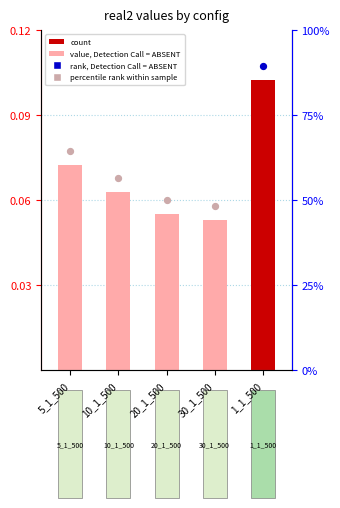

Which has a higher value, 20_1_500 or 30_1_500?

20_1_500